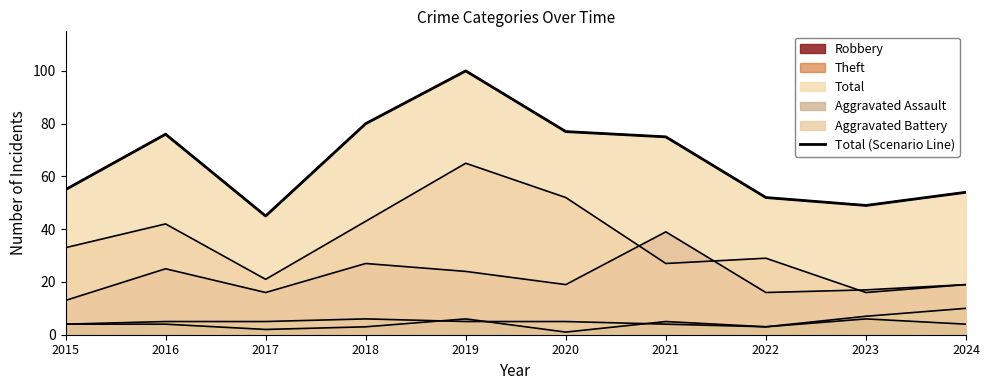

True or false: the data has more than 1 interior local peaks.

True